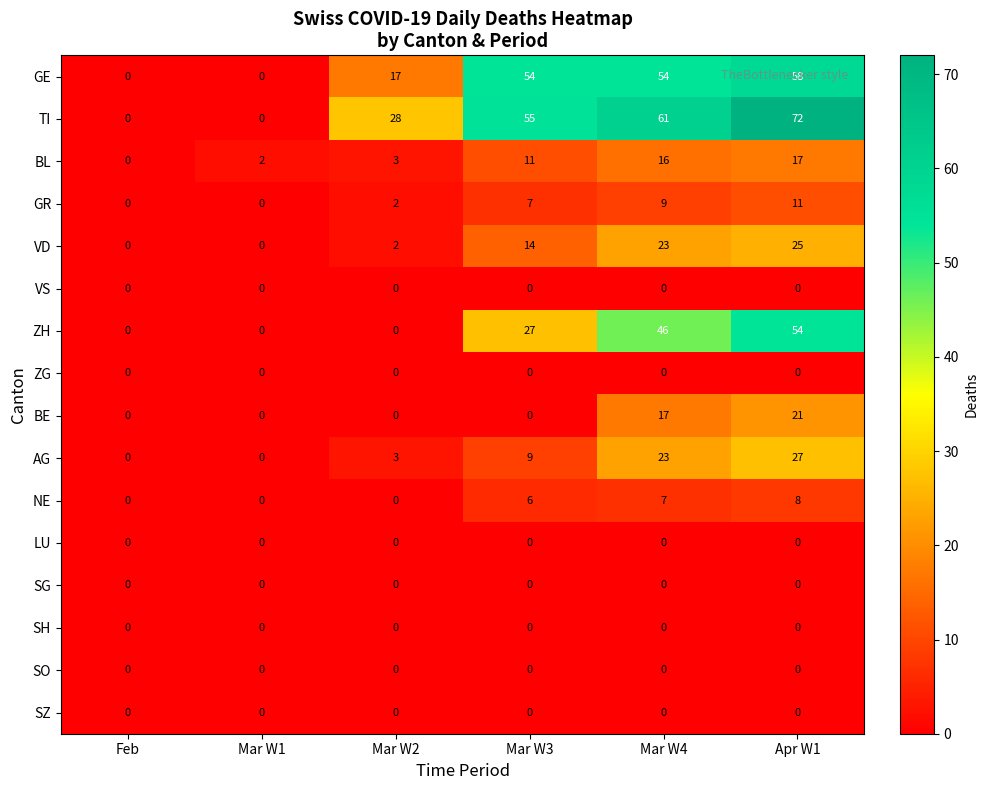

Which category has the highest value in the NE series?

Apr W1